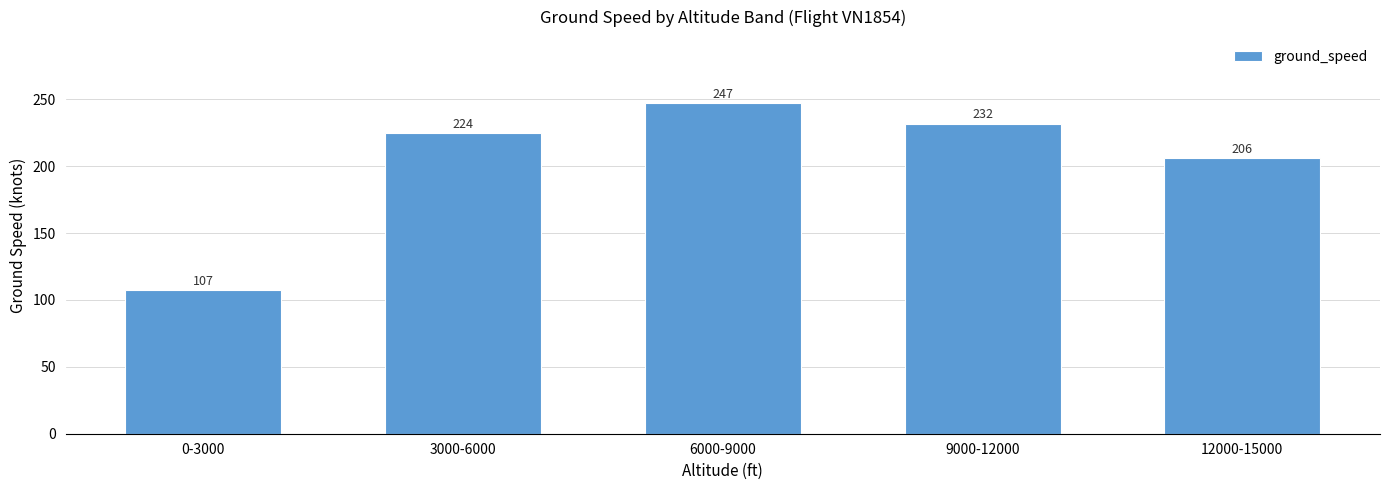

What is the difference between the values at 3000-6000 and 6000-9000?

22.5